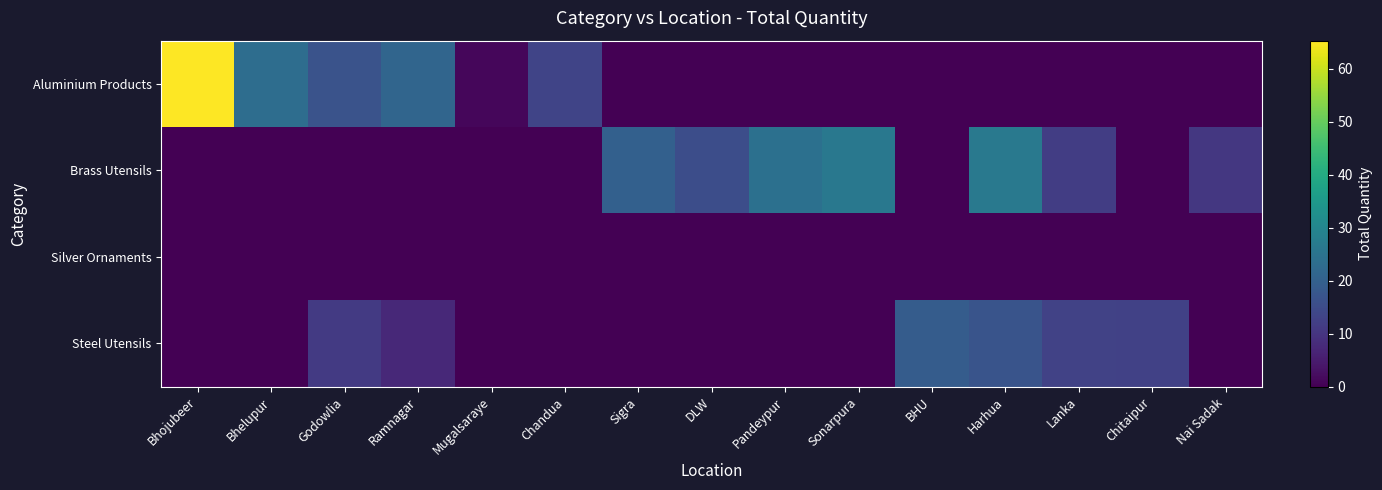

Which series changed the most between Godowlia and Sonarpura?

Brass Utensils